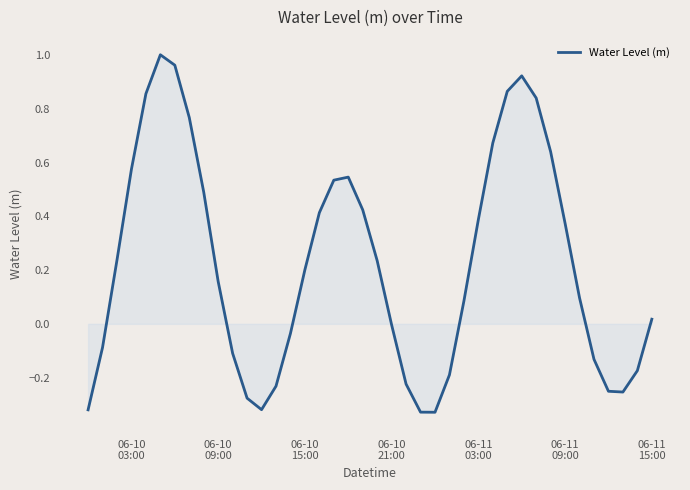

Does the chart display data point markers on the line(s)?

No